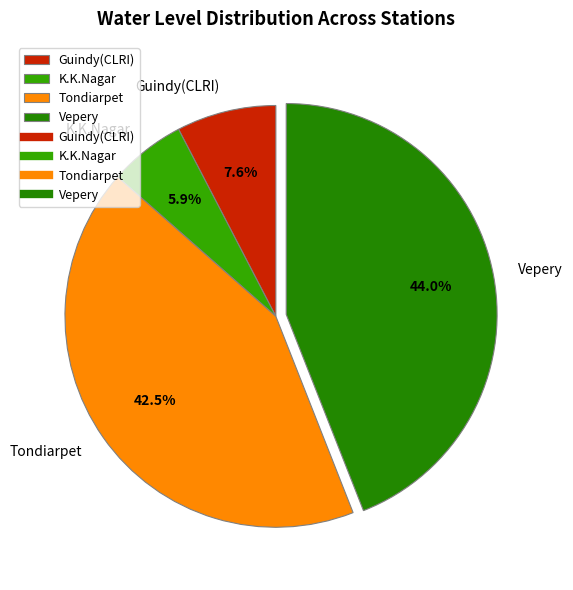

To the nearest percent, what portion does K.K.Nagar represent?

6%